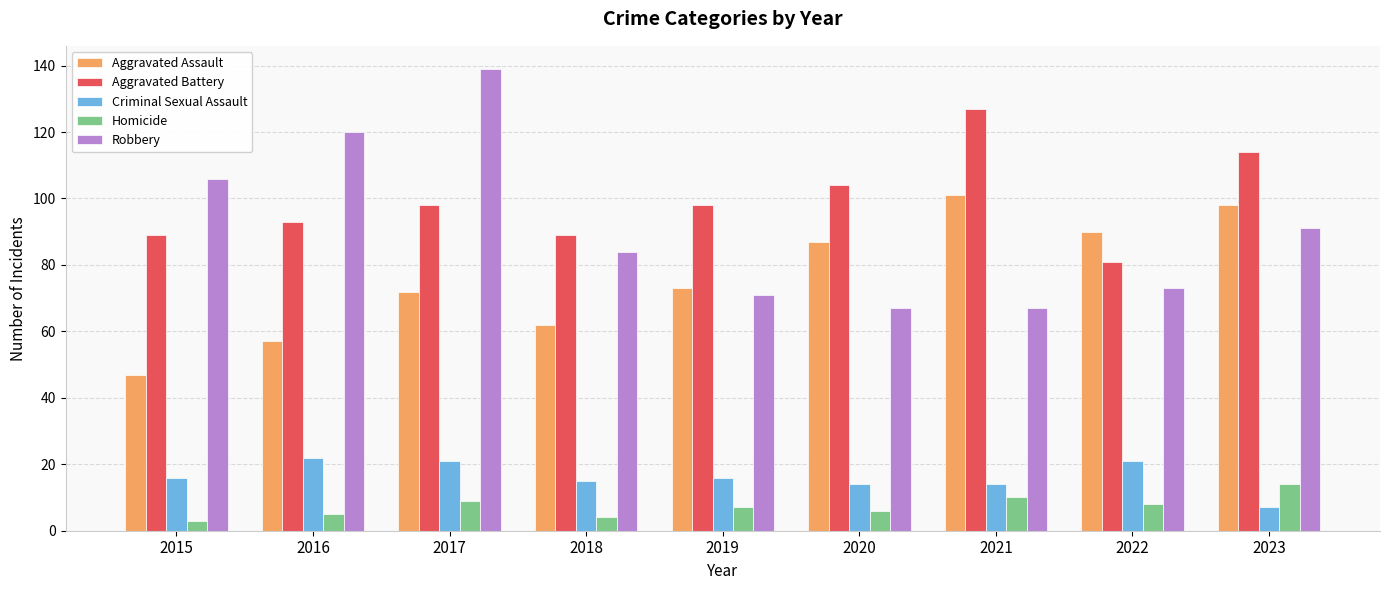

What is the total value across all series at 2023?

324